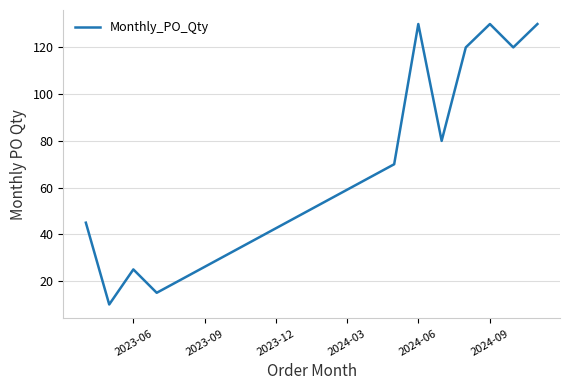

What is the smallest value displayed?

10